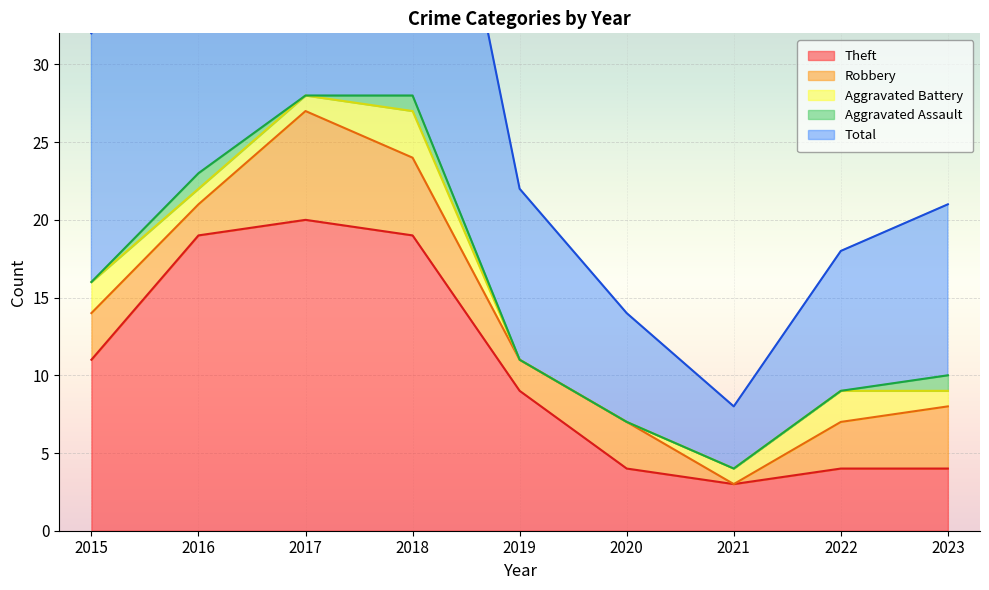

Read the Robbery value at 2023.

4